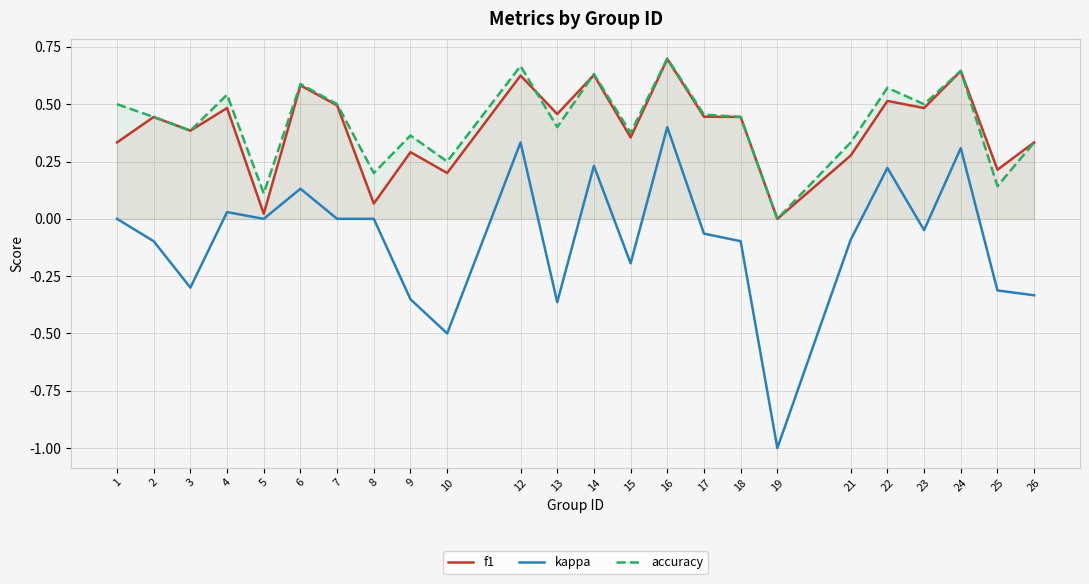

At 3, list the series in order from largest to smallest.

f1, accuracy, kappa